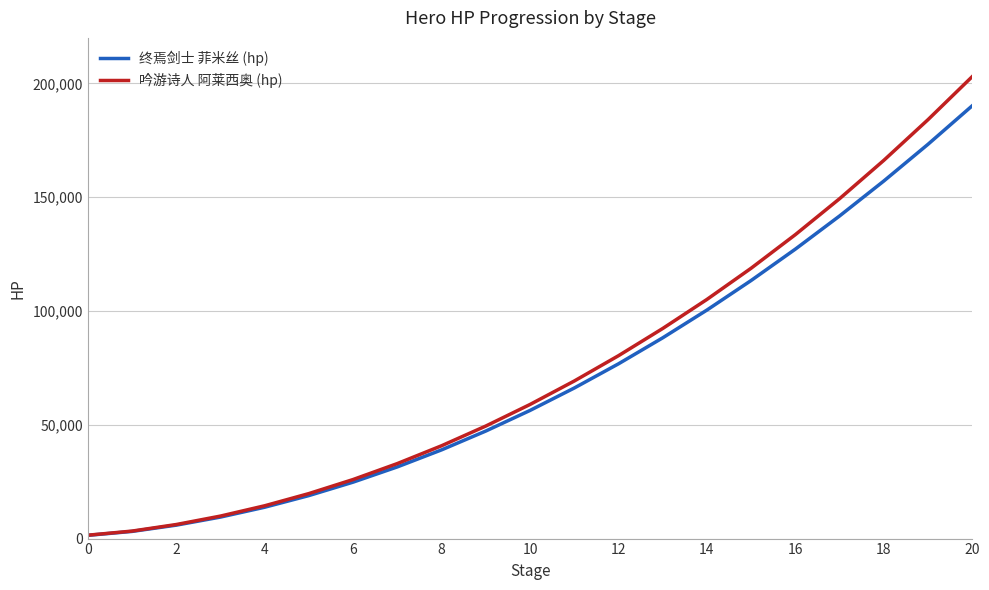

Which series has the widest spread of values?

吟游诗人 阿莱西奥 (hp)